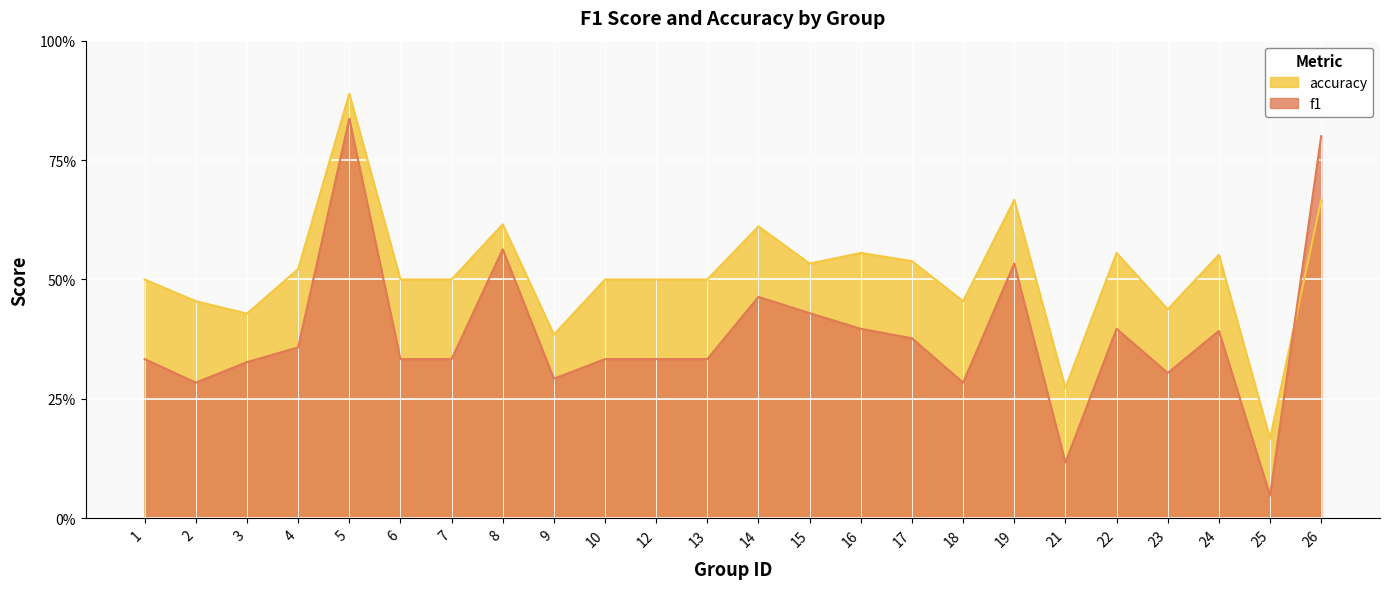

True or false: accuracy has a value of 0.4 at 9.

True